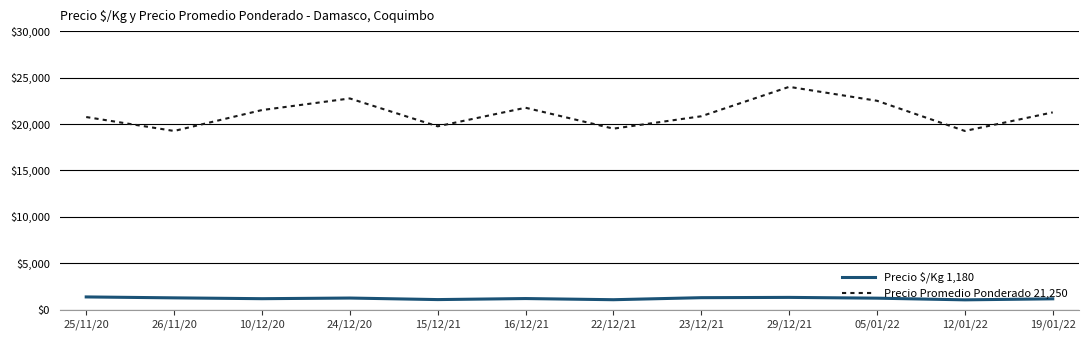

The value of Precio Promedio Ponderado 21,250 at 05/01/22 is 31146.0. True or false?

False